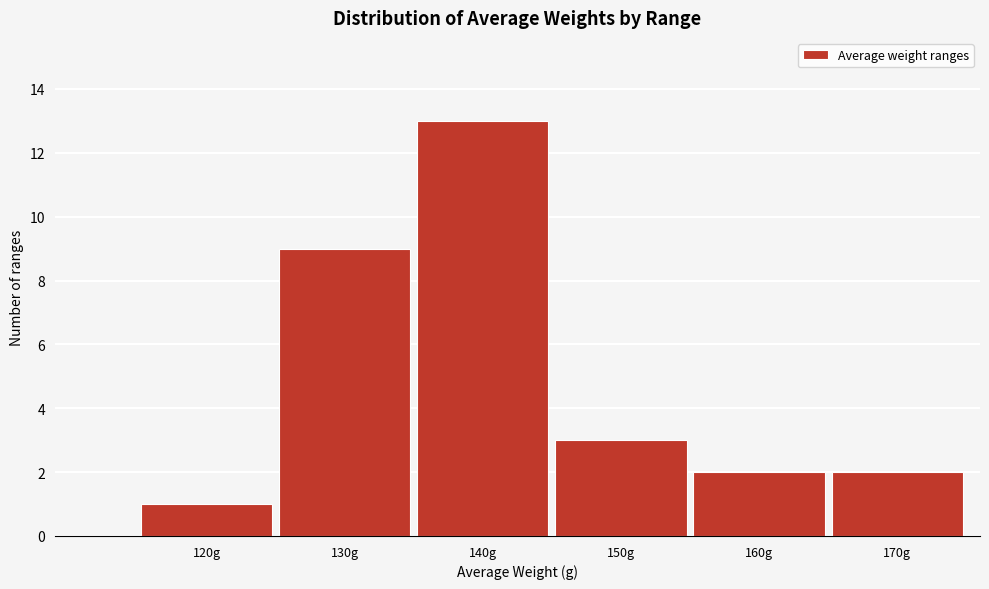

Reading left to right, extract all data points from this chart.

1	9	13	3	2	2